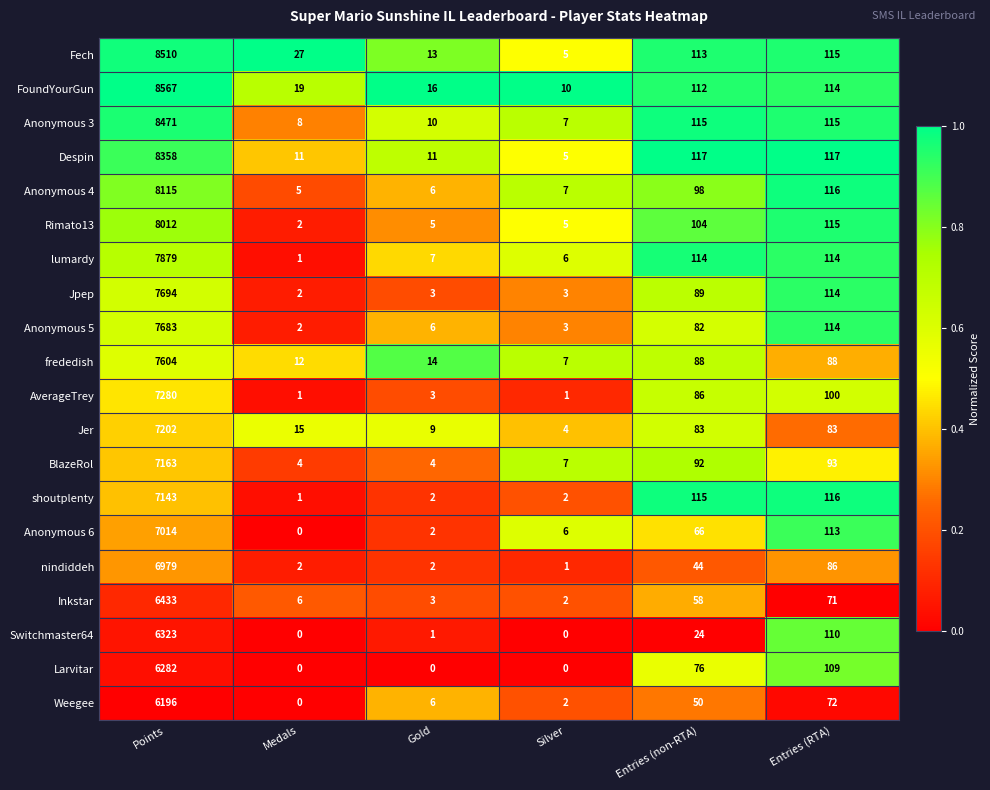

List the series in order of their peak value, lowest first.

Weegee, Larvitar, Switchmaster64, Inkstar, nindiddeh, Anonymous 6, shoutplenty, BlazeRol, Jer, AverageTrey, frededish, Anonymous 5, Jpep, lumardy, Rimato13, Anonymous 4, Despin, Anonymous 3, Fech, FoundYourGun